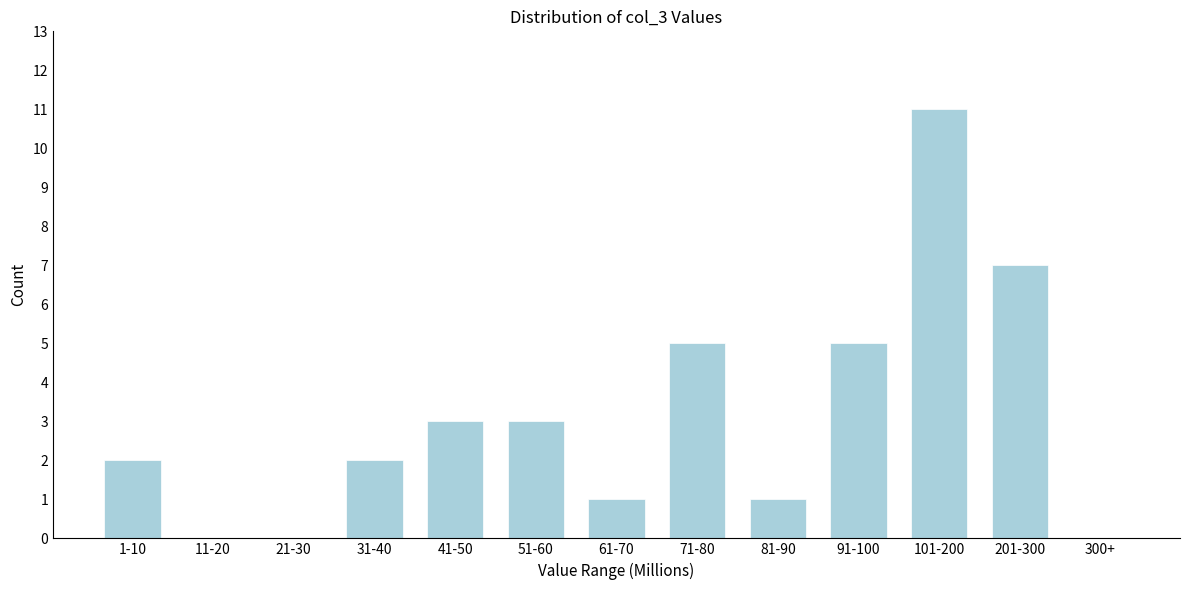

Reading left to right, transcribe all the data shown in this chart.

1-10=2	11-20=0	21-30=0	31-40=2	41-50=3	51-60=3	61-70=1	71-80=5	81-90=1	91-100=5	101-200=11	201-300=7	300+=0